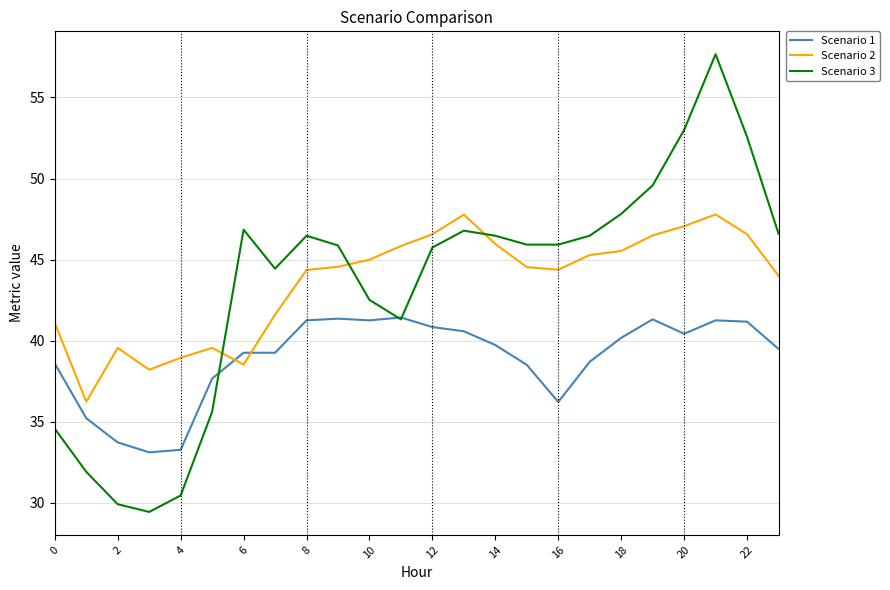

What is the highest value of the Scenario 1 series?

41.4